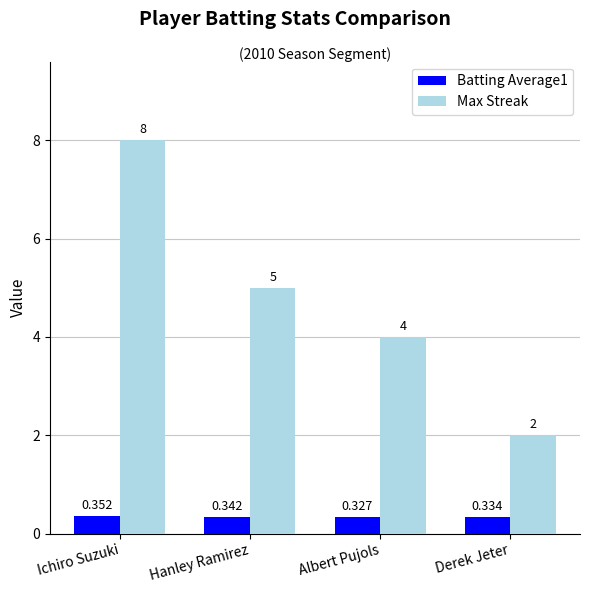

Which category has the lowest value in the Max Streak series?

Derek Jeter